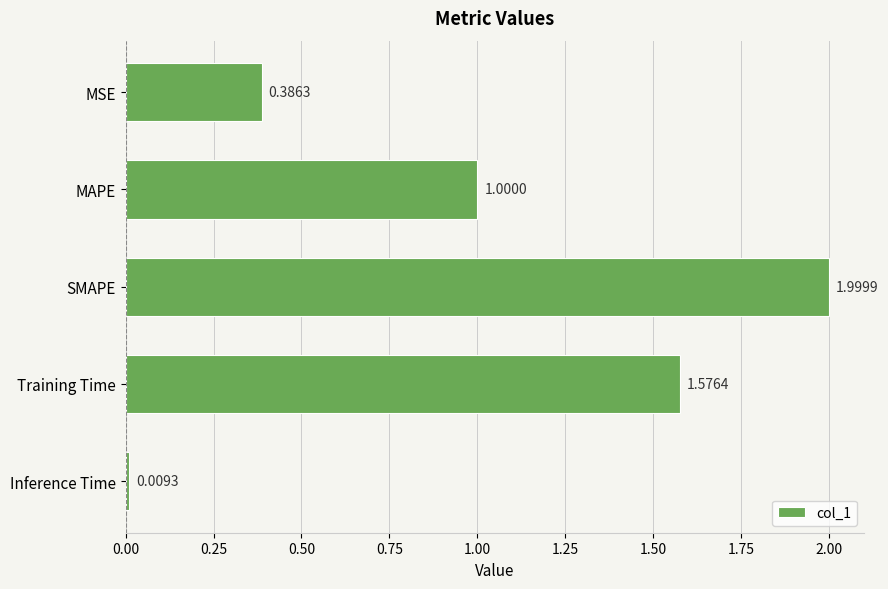

At which label is the value closest to 1?

MAPE